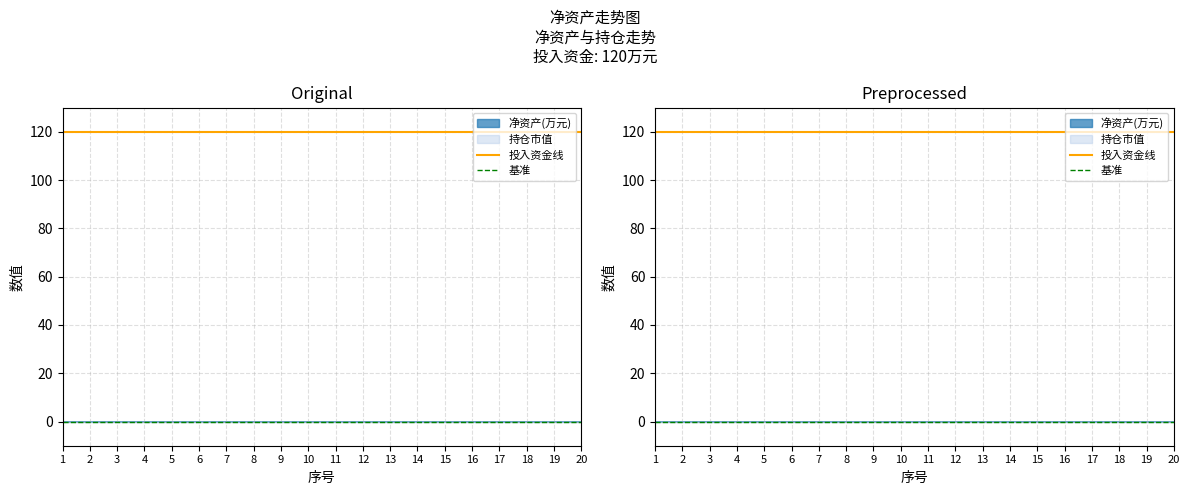

Rank the series by their average value, from lowest to highest.

基准, 投入资金线